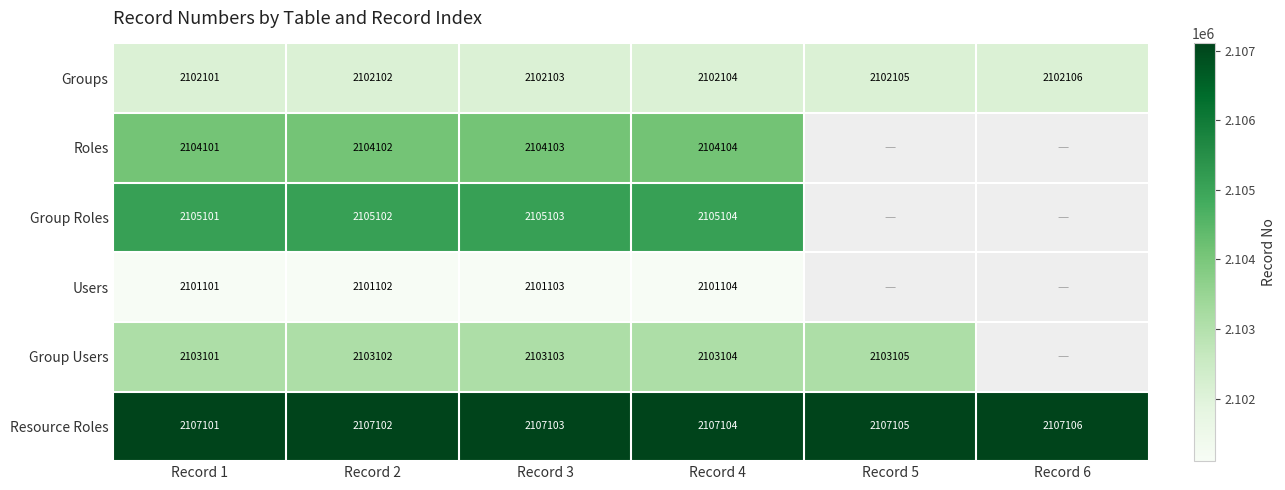

True or false: Group Users has a value of 2103104 at Record 4.

True